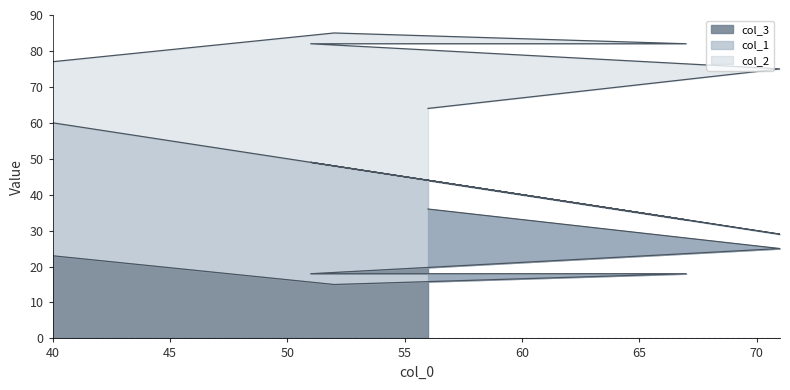

Between 71 and 51, which series saw the biggest shift?

col_1